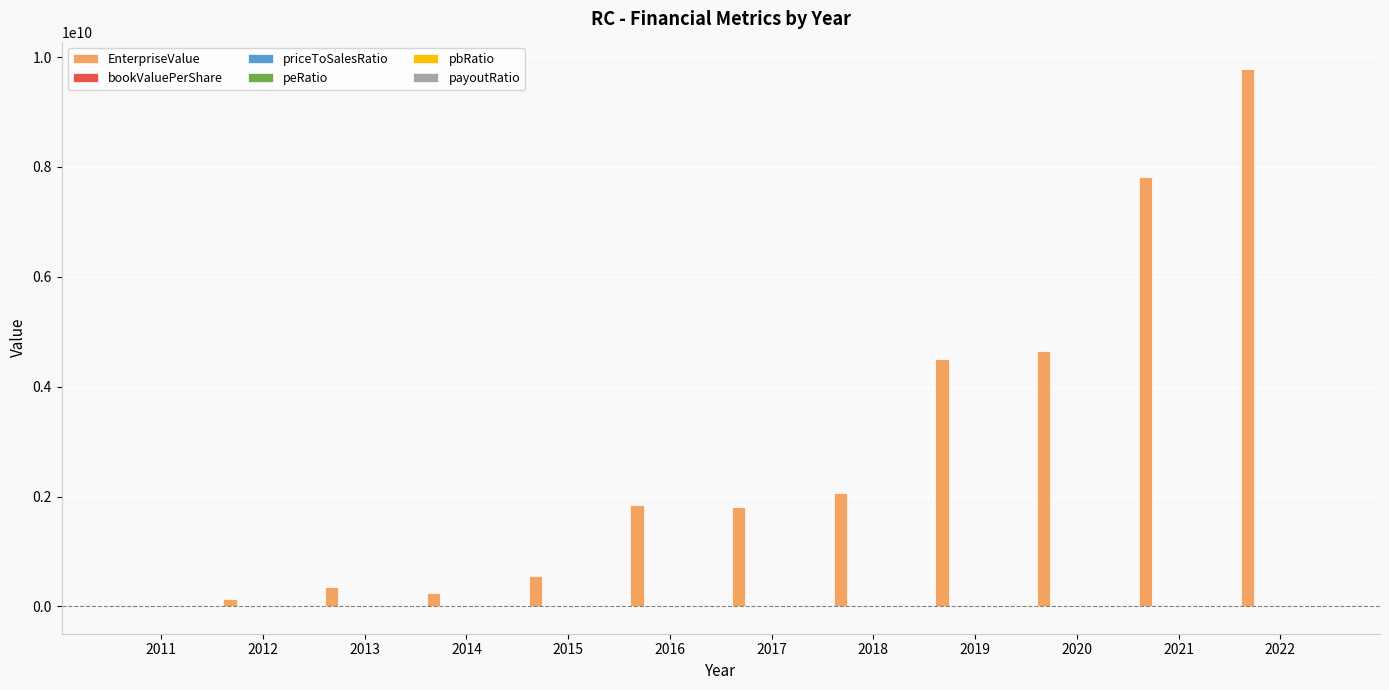

At which category is the sum across all series the highest?

2022